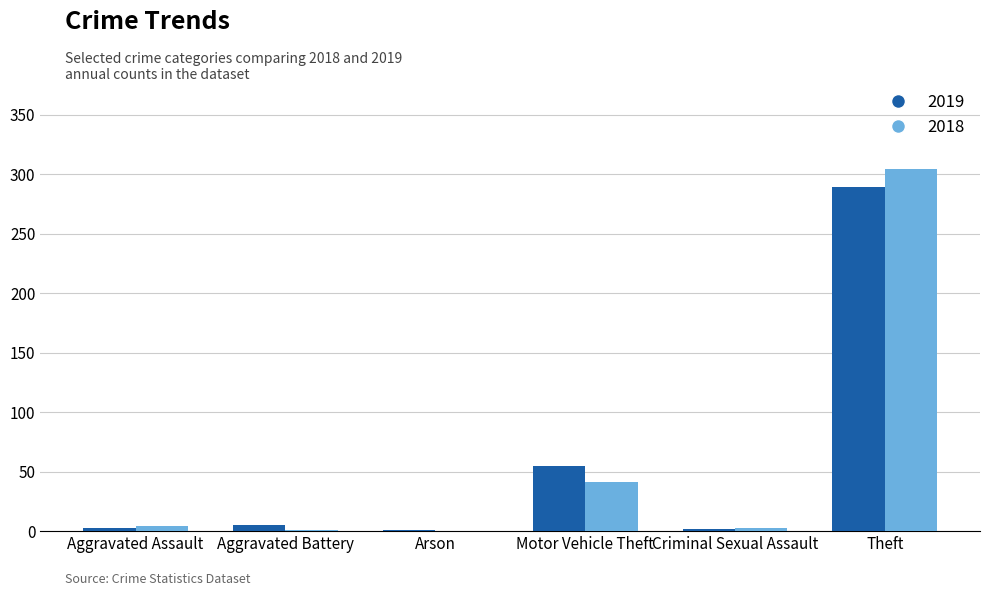

At which label is 2019 closest to 145?

Motor Vehicle Theft